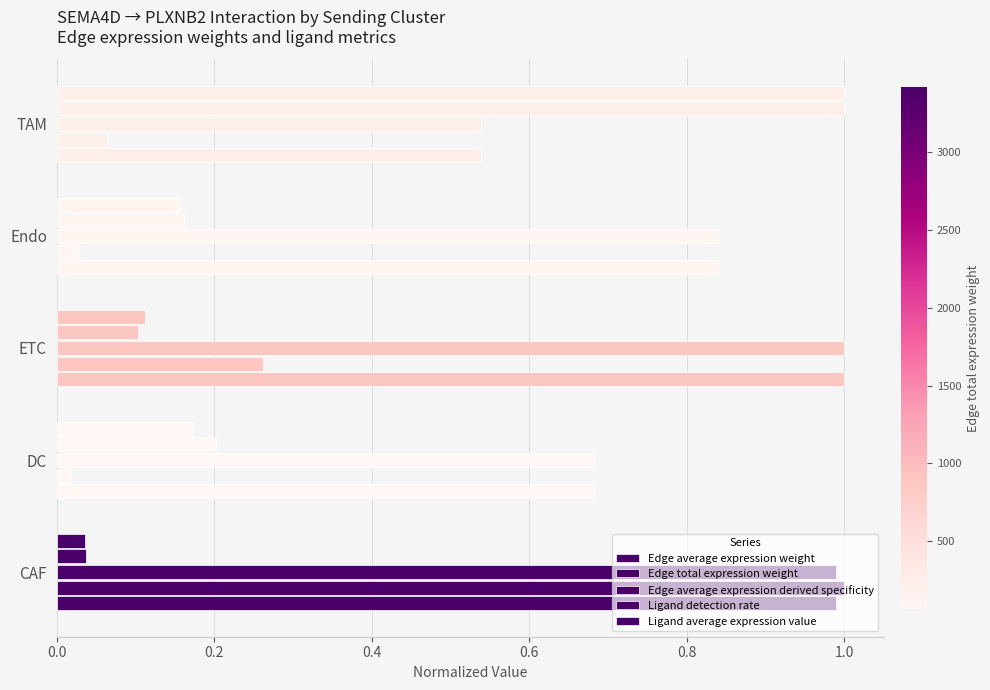

Rank the series by their maximum value, from lowest to highest.

Edge average expression weight, Edge total expression weight, Edge average expression derived specificity, Ligand detection rate, Ligand average expression value